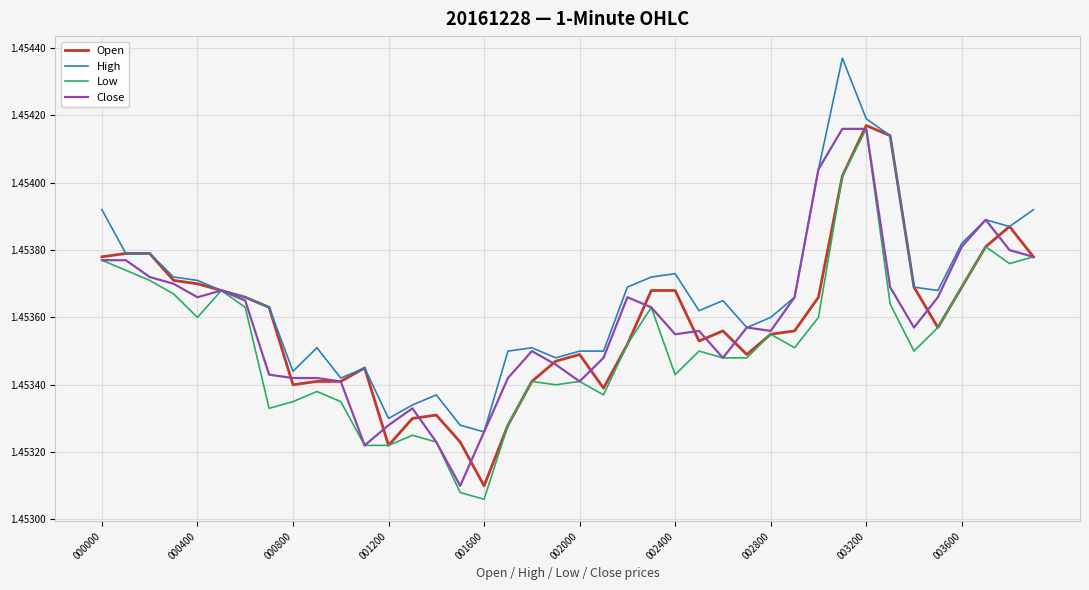

Which series has the largest total across all categories?

High